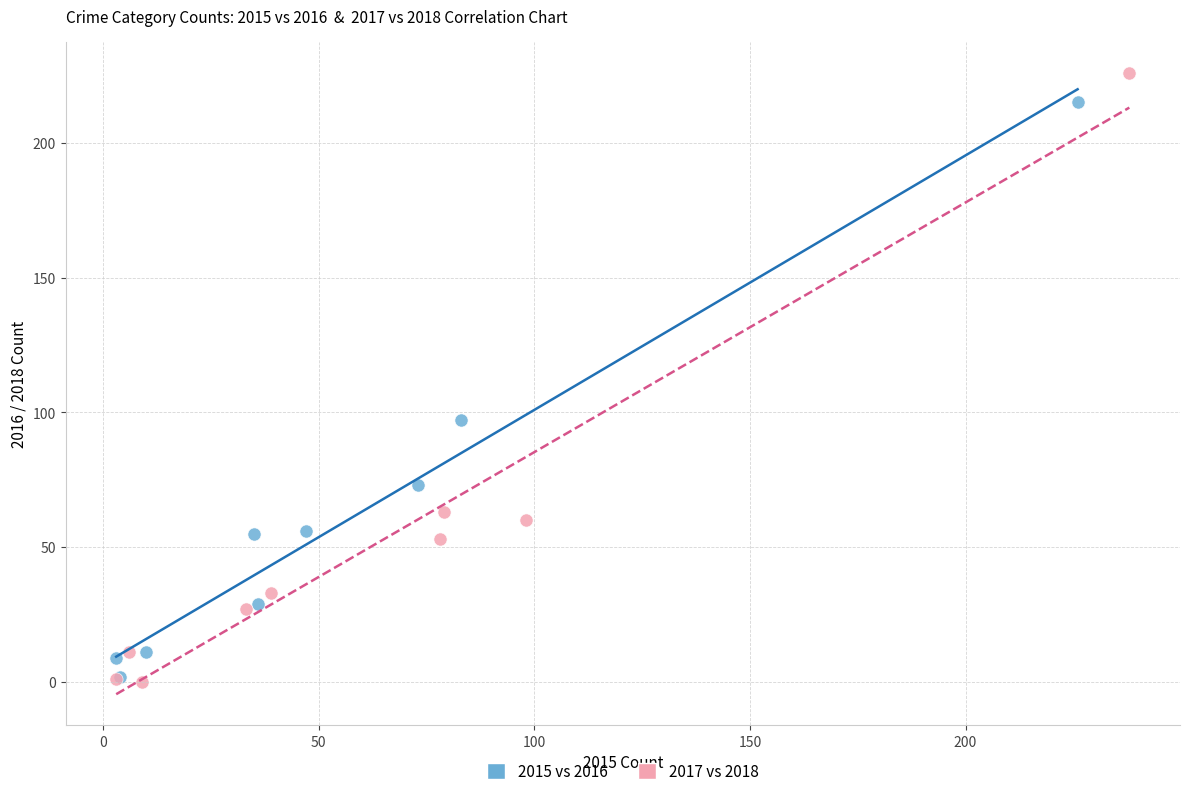

Which series contains the highest Y value?

2017 vs 2018